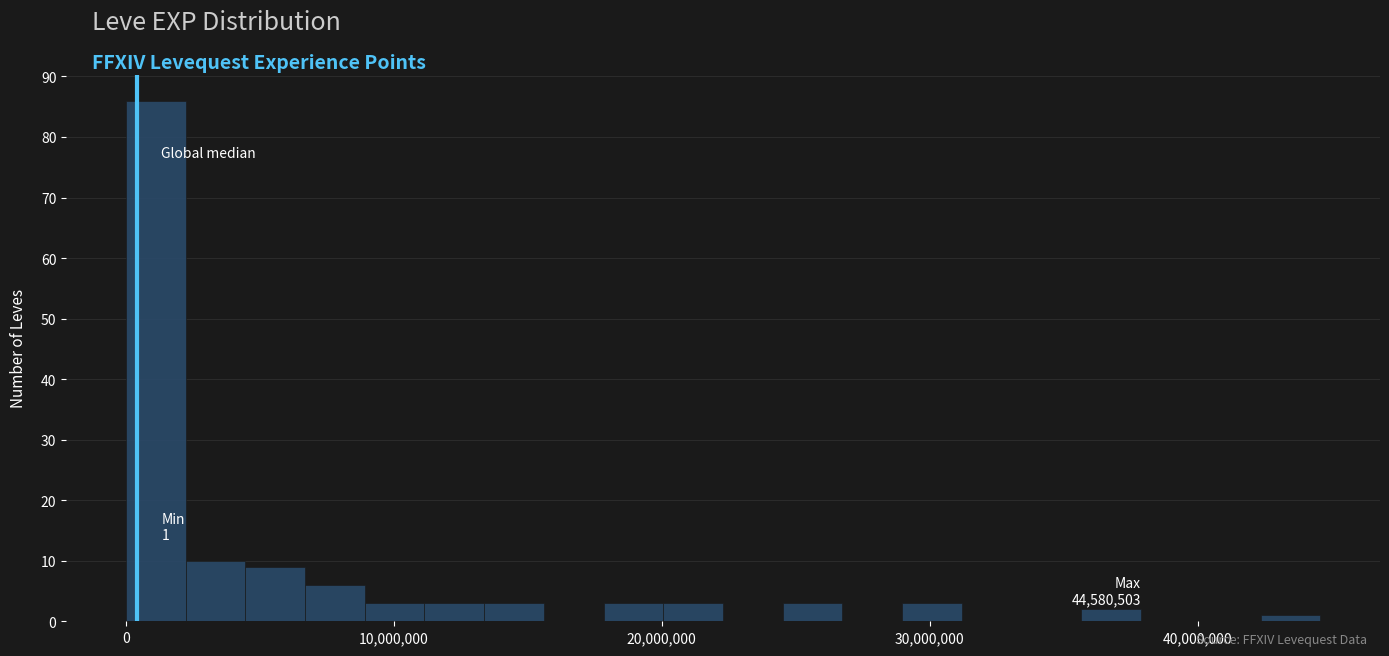

Around what value on the x-axis is the tallest bar? Give the approximate position of its centre, as read against the axis.

1000000